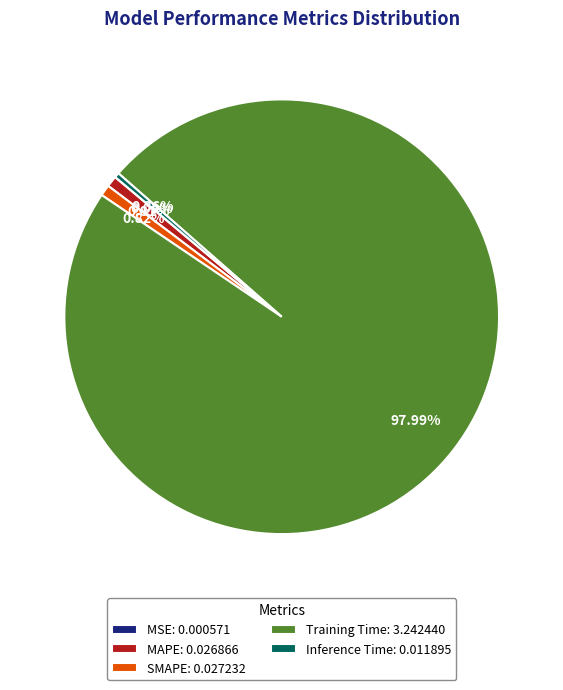

What portion of the pie excludes SMAPE?

99.2%